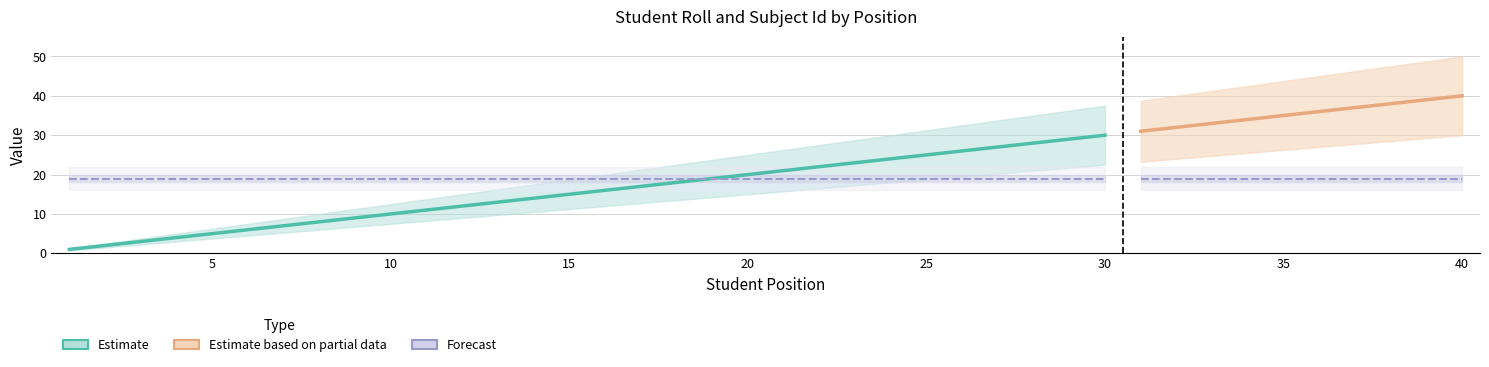

True or false: Roll and Subject Id cross at least once.

False